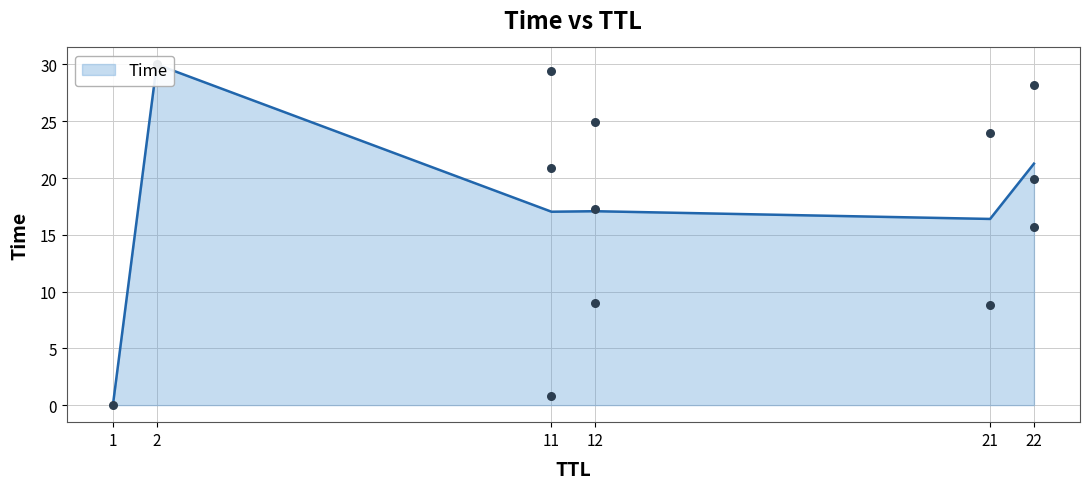

Between 22 and 21, which is larger?

22